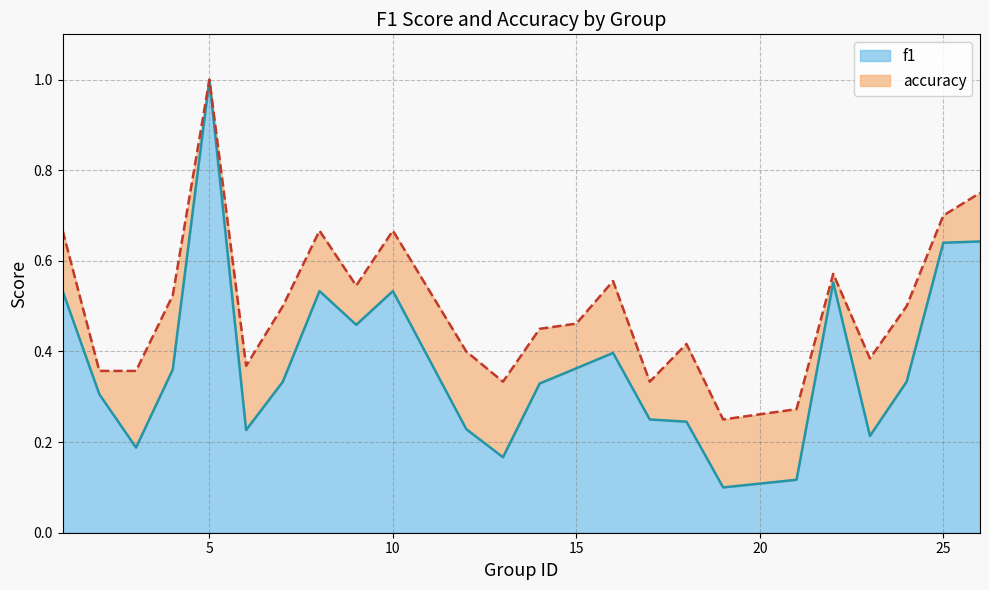

What is the difference between the second highest and minimum values in the accuracy series?

0.5